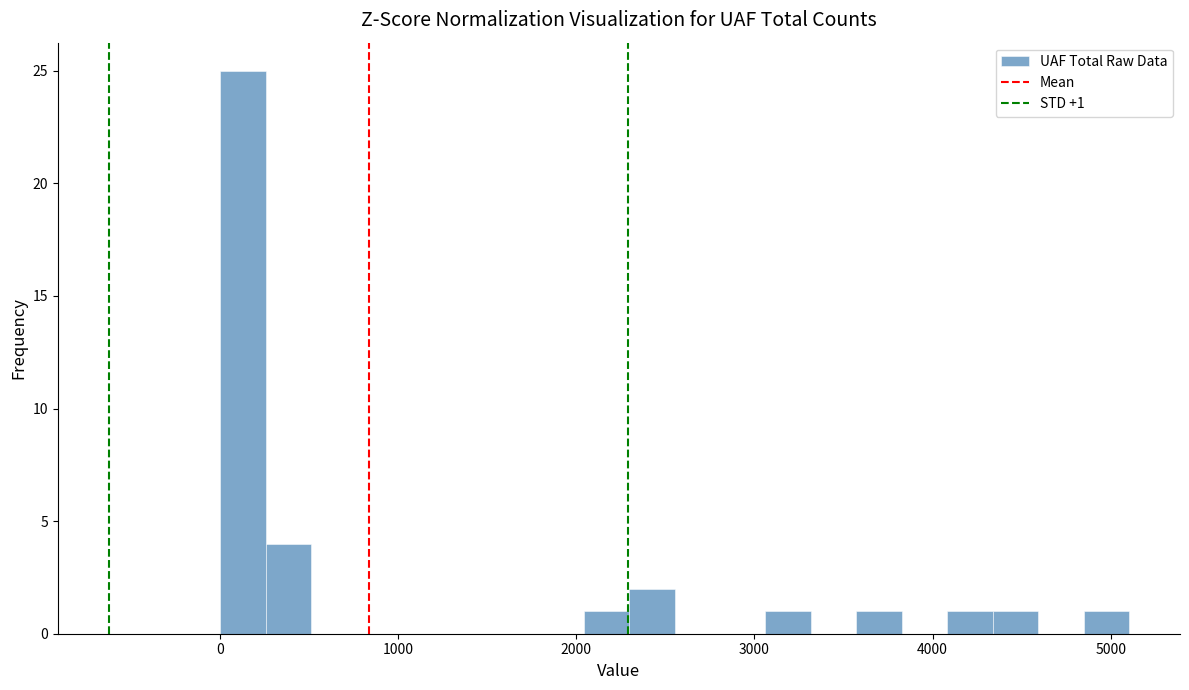

Read against the x-axis, roughly where is the centre of the tallest bar?

100